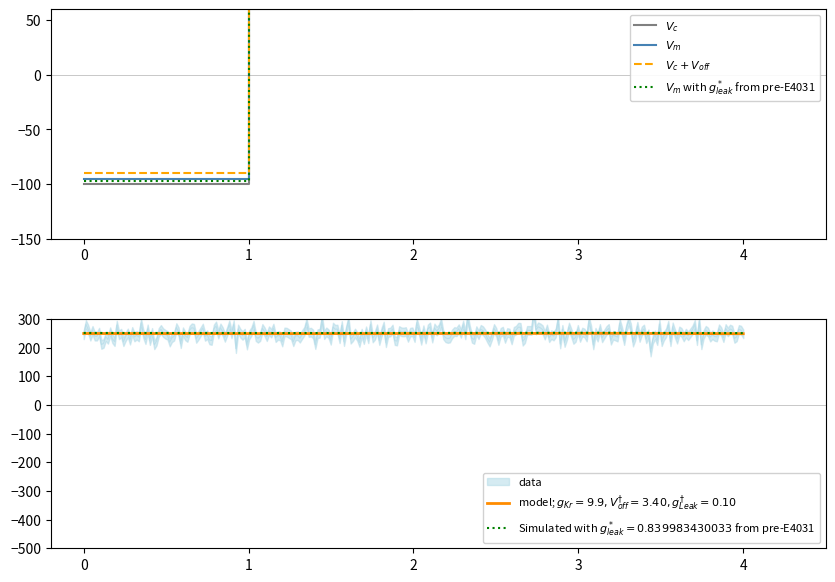

What is the average value of the $V_c + V_{off}$ series?

57